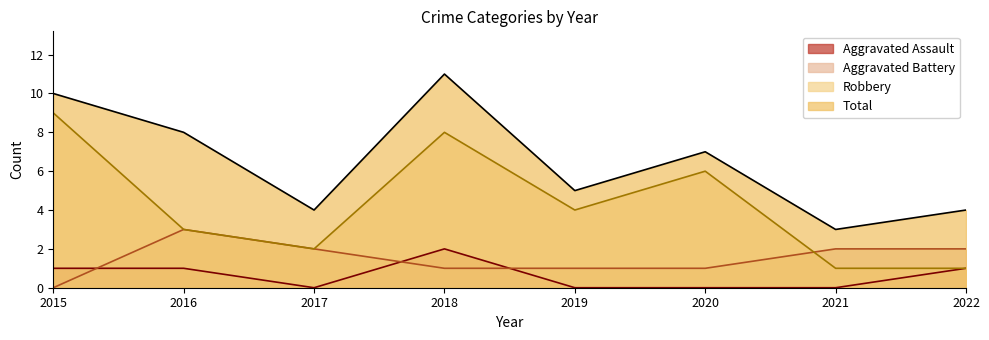

At how many categories does at least one series exceed 6?

4